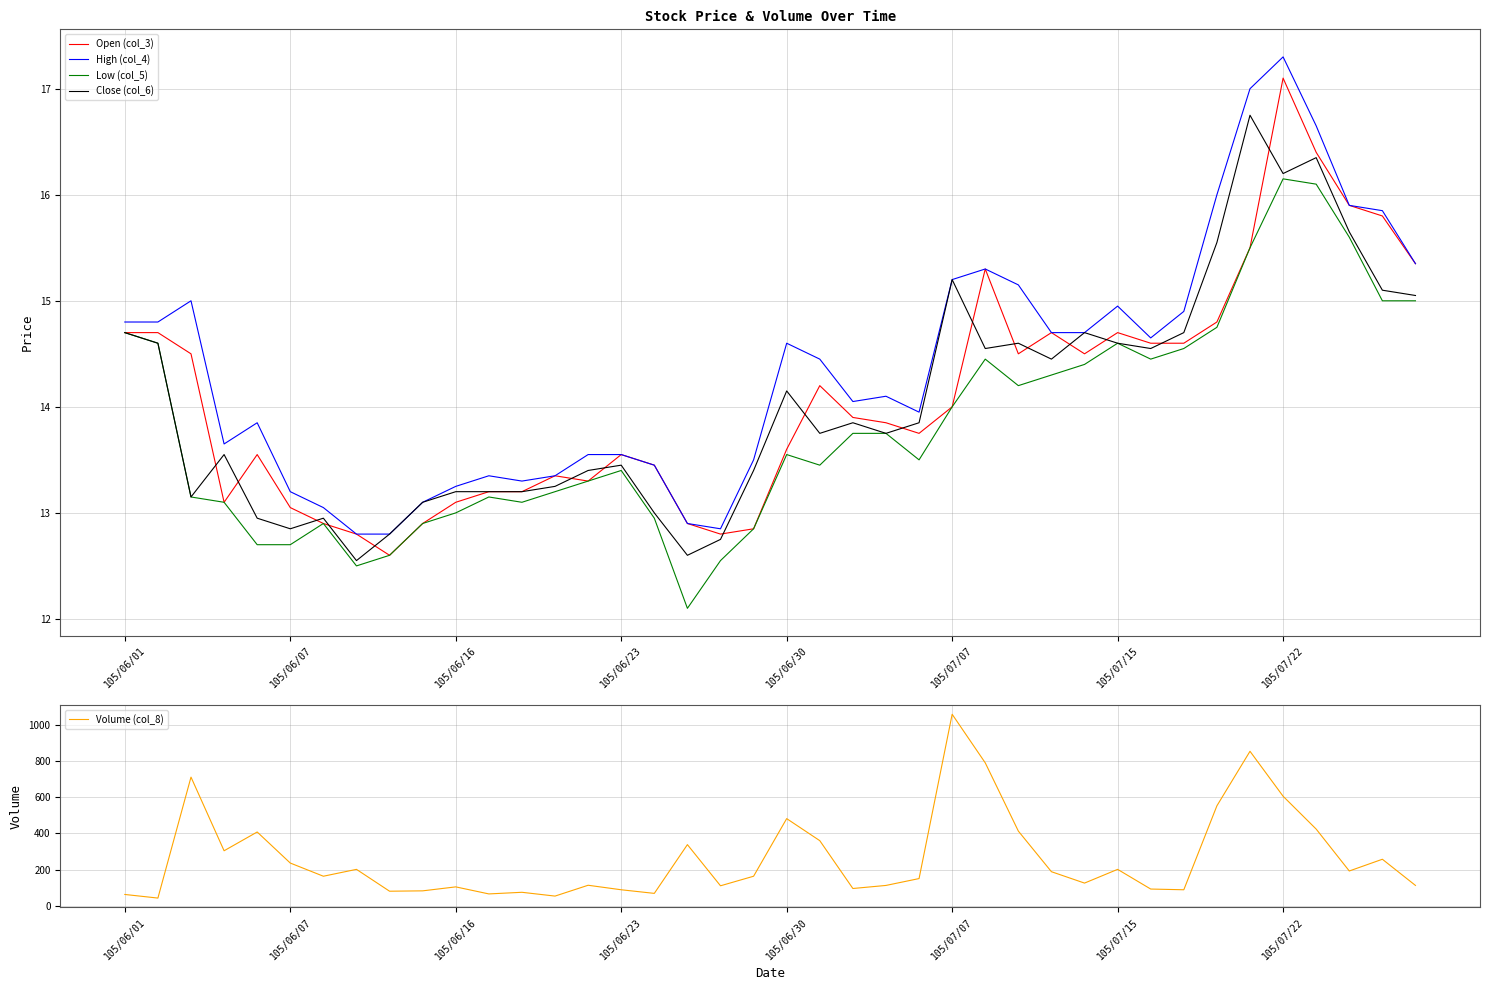

True or false: Volume (col_8) and Open (col_3) cross at least once.

False